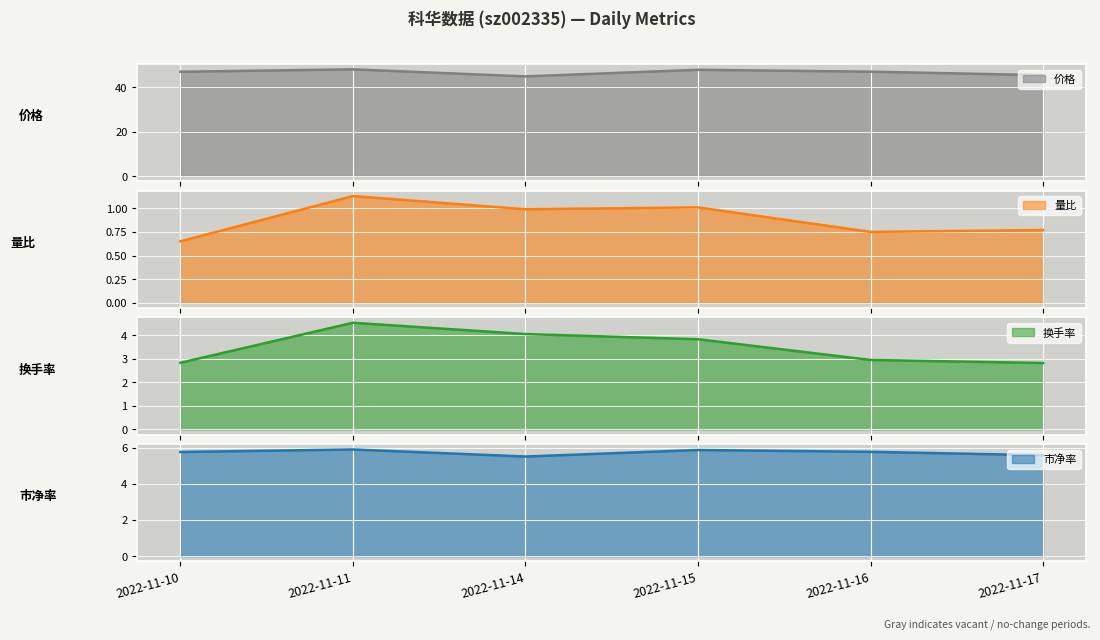

Rank the series at 2022-11-11 from highest to lowest value.

价格, 市净率, 换手率, 量比